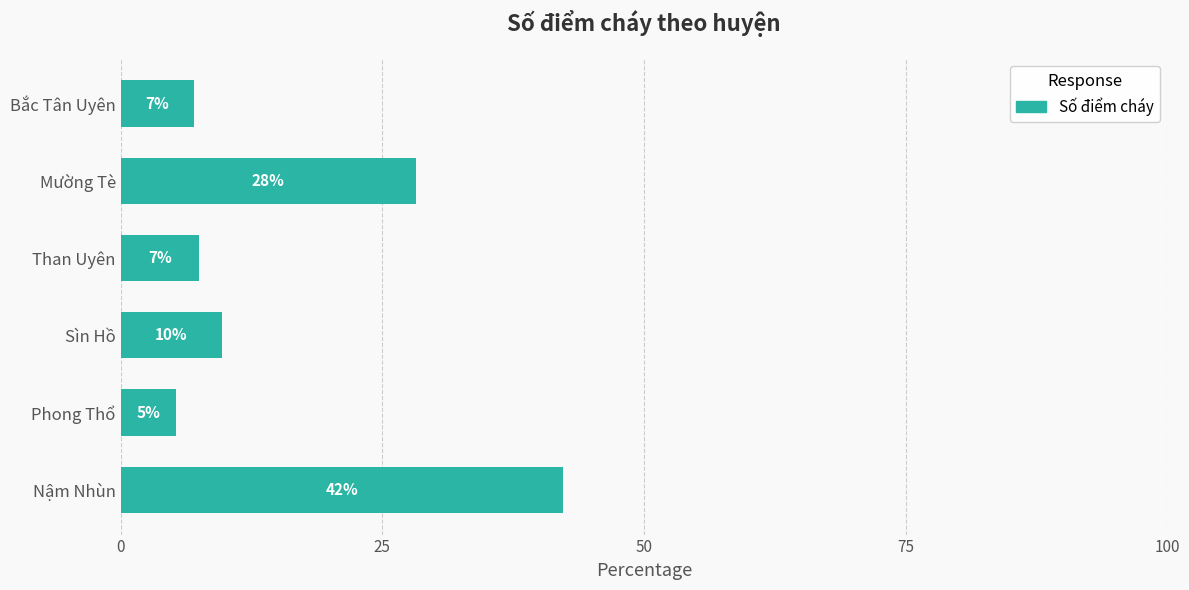

How many bars are there in total?

6